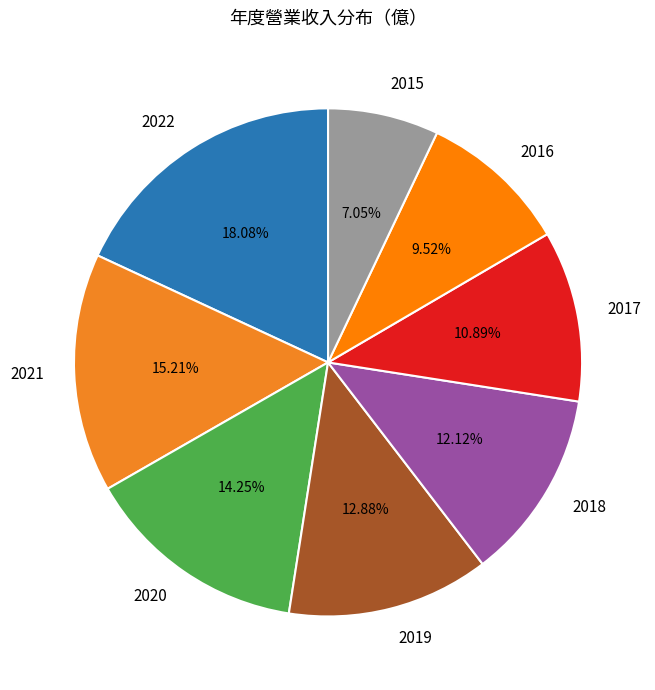

To the nearest percent, what is the combined percentage of 2015 and 2017?

18%